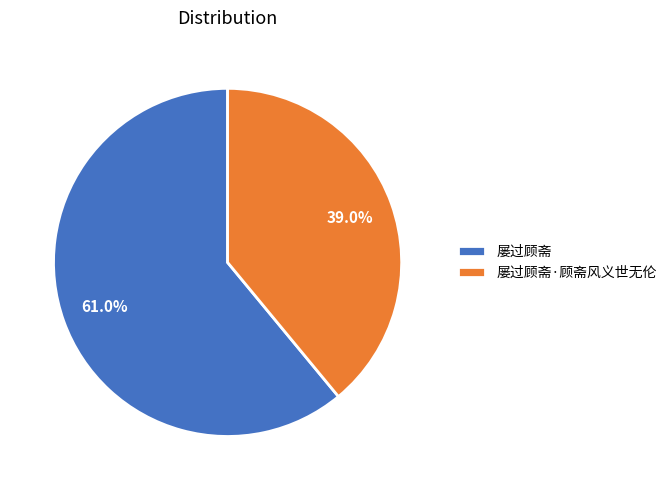

Which slice is the smallest?

屡过顾斋·顾斋风义世无伦